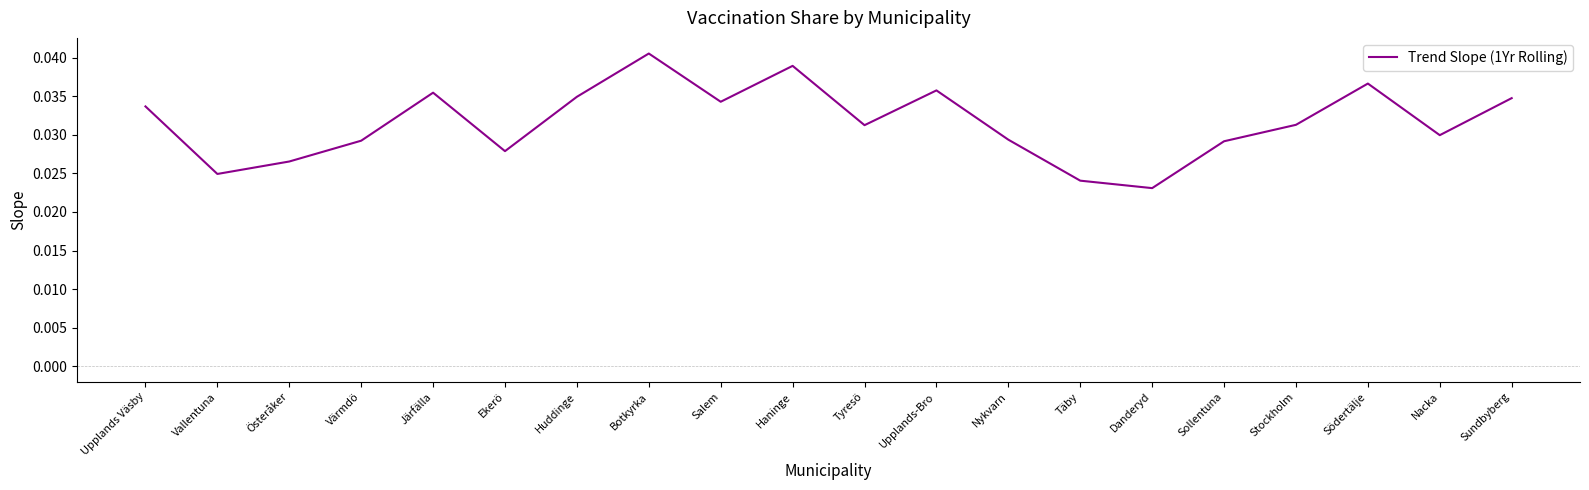

Is it true that the value at Södertälje is 0.1?

False